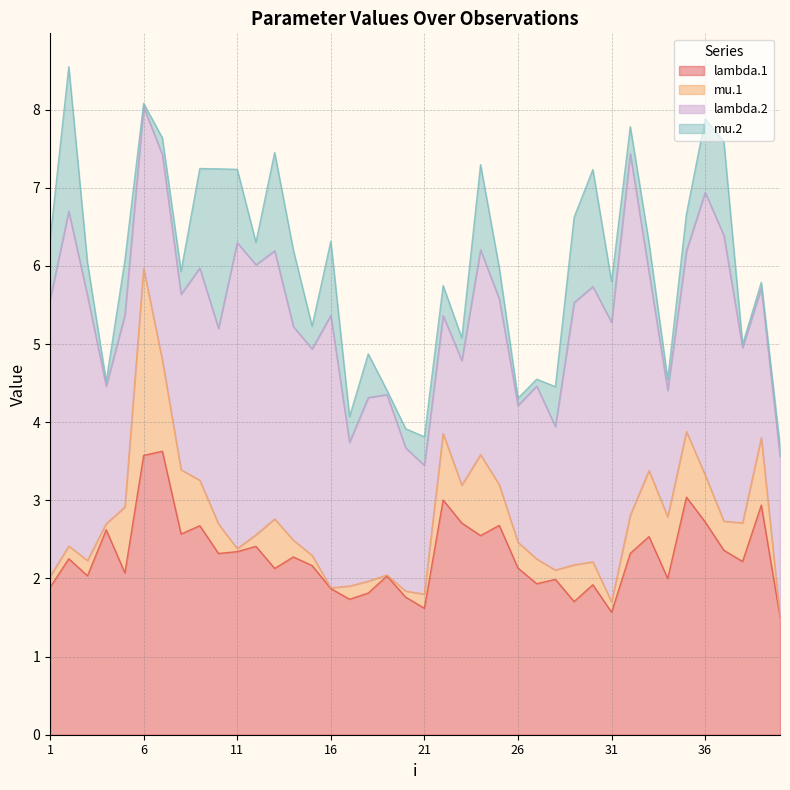

Which series has the largest range (max minus min)?

lambda.2